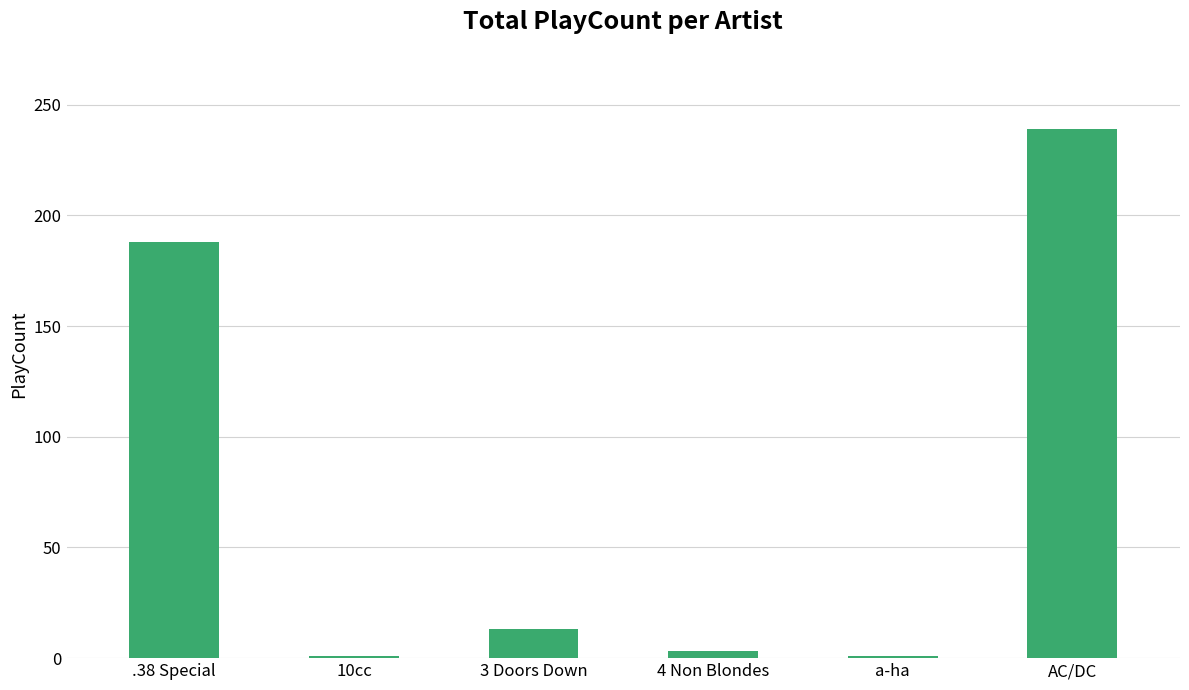

Where is the data nearest to the value 120?

.38 Special